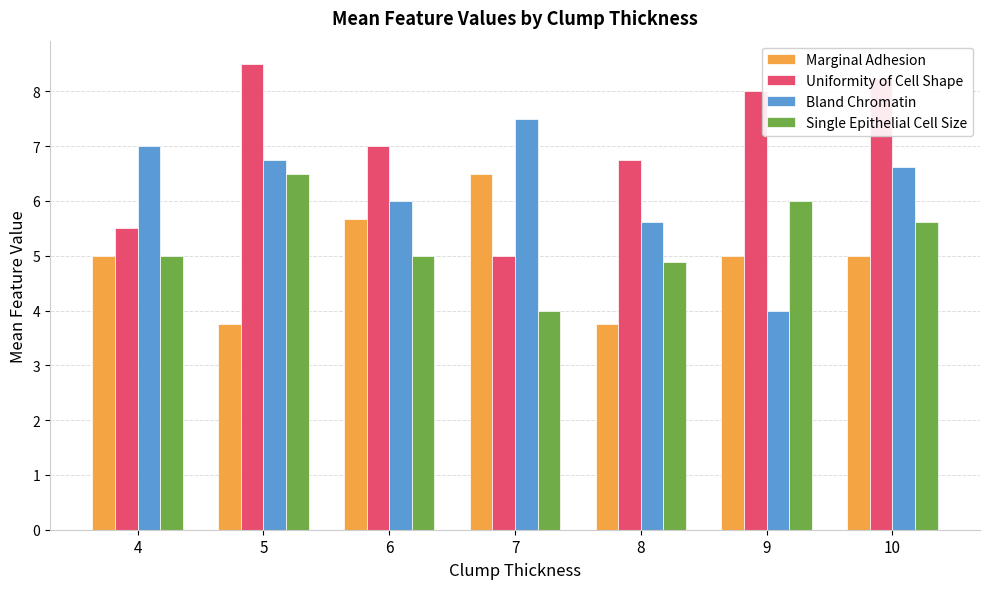

What is the spread (max minus min) of values at 9?

4.0